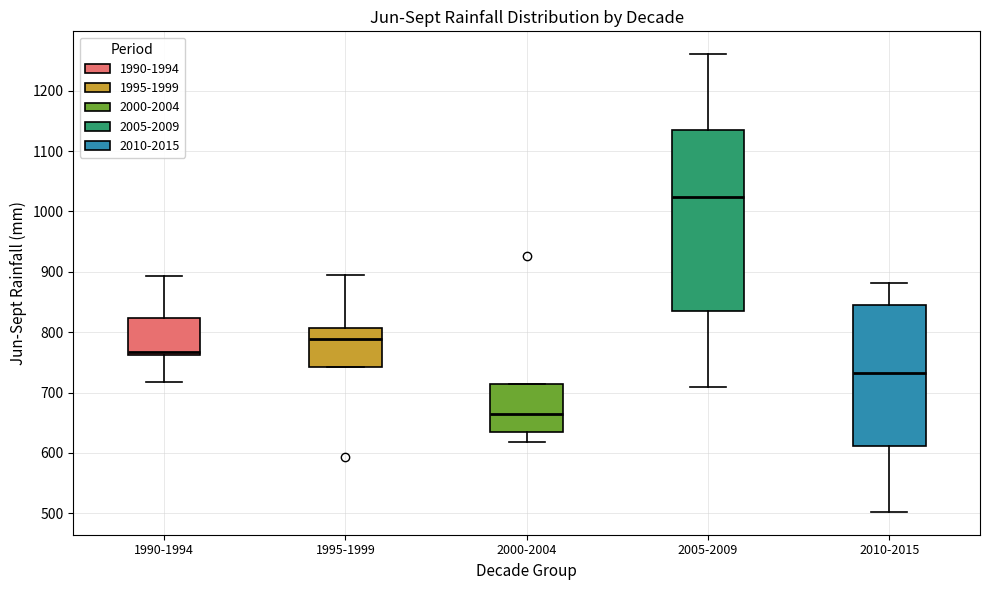

Reading left to right, read every box against the y-axis: the position of its median line, the range the box covers, and the ends of its whiskers. The values are not printed on the chart, so give them approximately, as read against the axis.

1990-1994: median 770, box 760 to 820, whiskers 720 to 890
1995-1999: median 790, box 740 to 810, whiskers 740 to 890
2000-2004: median 660, box 640 to 710, whiskers 620 to 710
2005-2009: median 1020, box 840 to 1130, whiskers 710 to 1260
2010-2015: median 730, box 610 to 840, whiskers 500 to 880